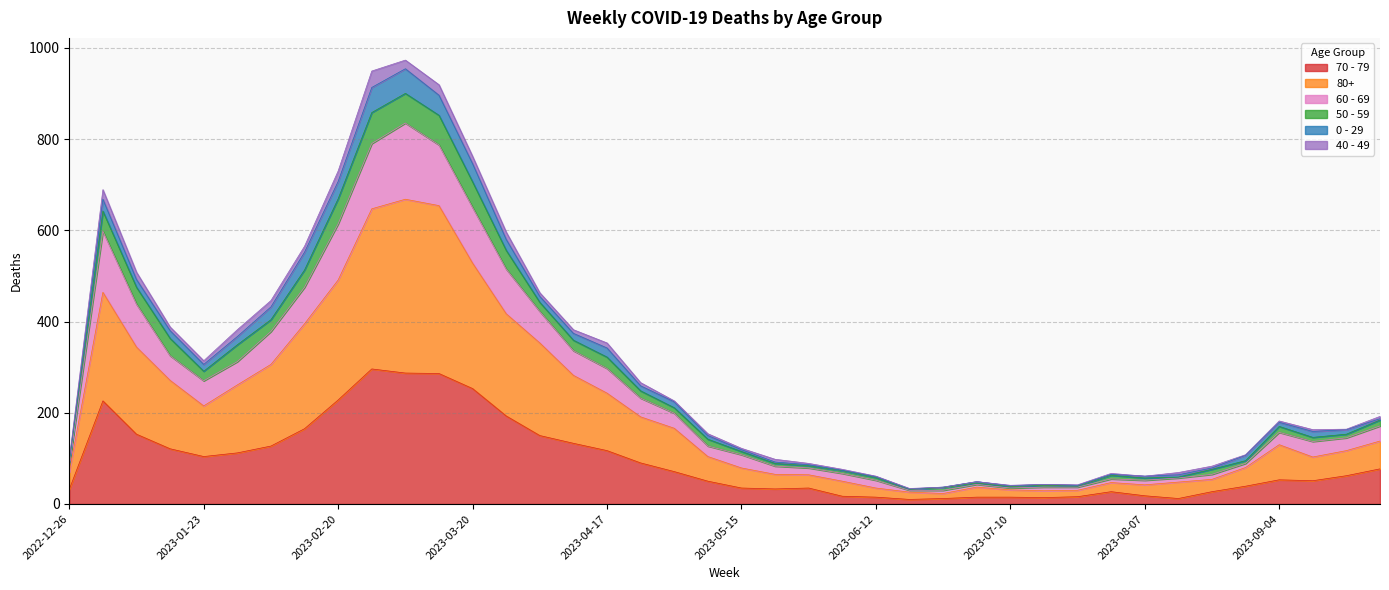

What are all the series names shown in the legend?

70 - 79, 80+, 60 - 69, 50 - 59, 0 - 29, 40 - 49